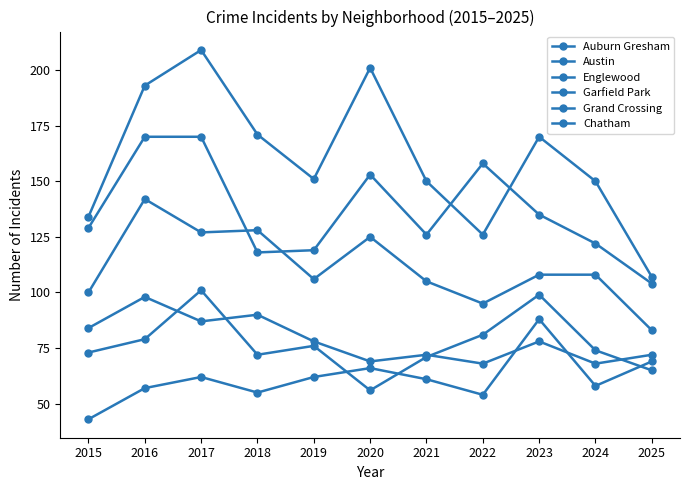

What is the difference between the Austin values at 2019 and 2022?

25